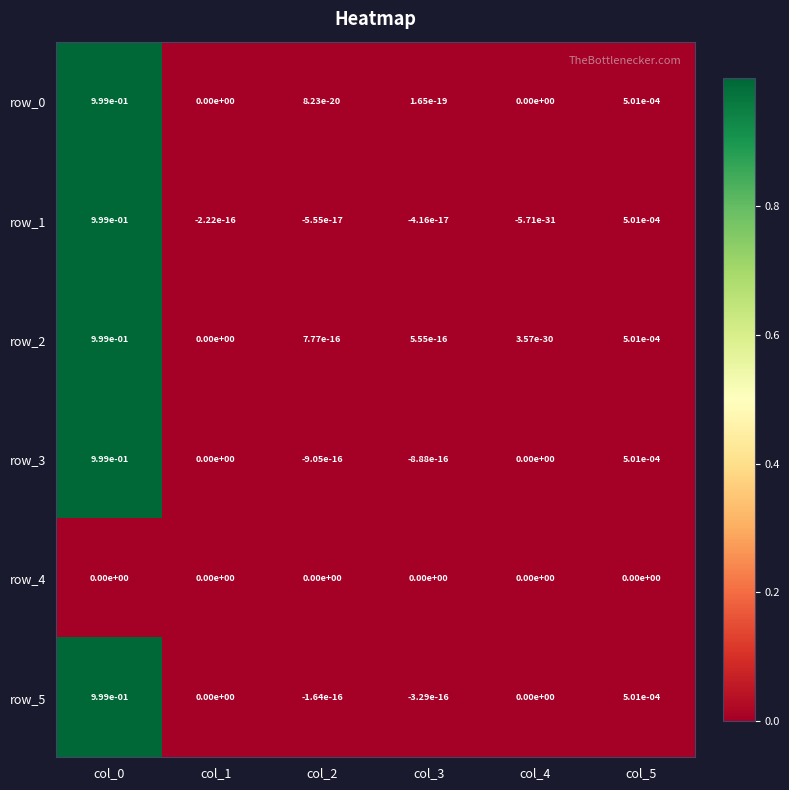

The value of row_4 at col_2 is 0.0. True or false?

True